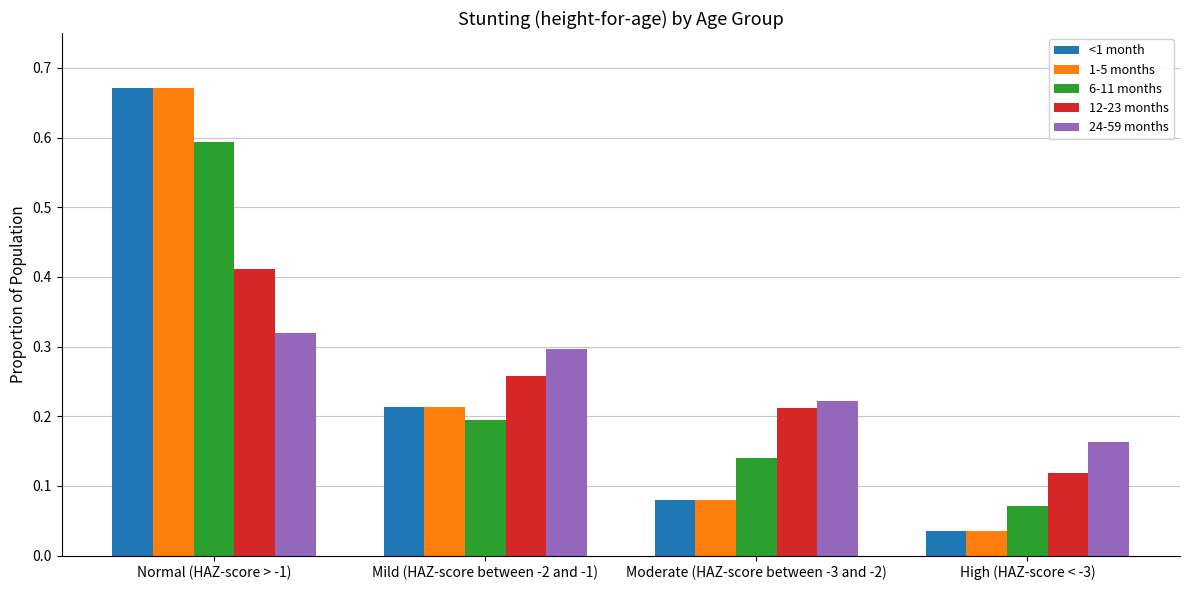

What is the difference between the maximum and minimum values in the 6-11 months series?

0.5